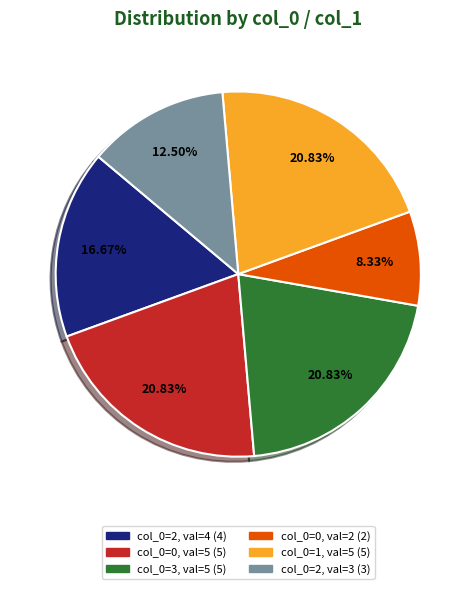

Is there any slice that represents more than half of the pie?

No